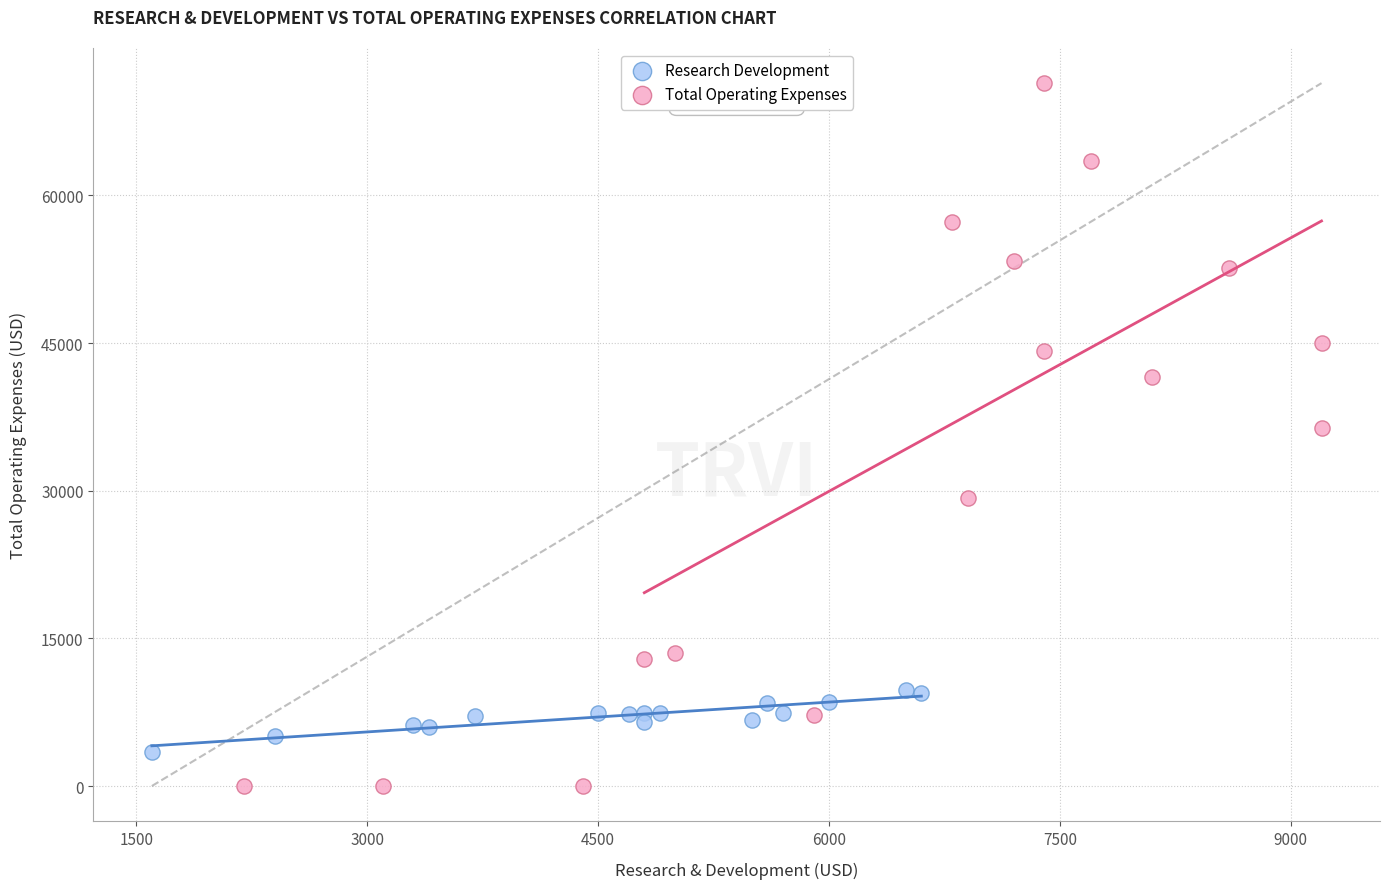

Which series contains the highest Y value?

Total Operating Expenses